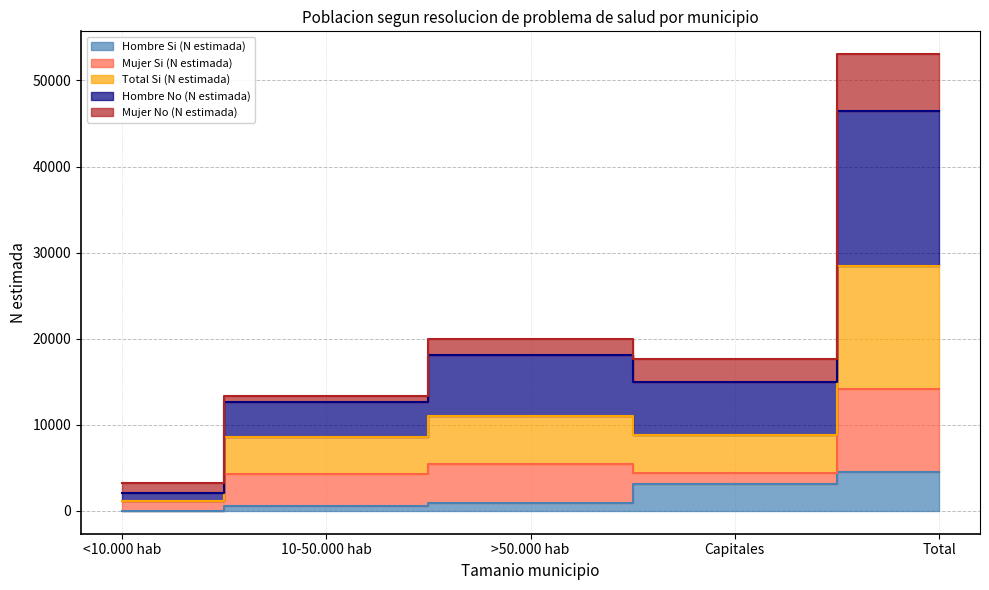

Which series has the largest total across all categories?

Hombre No (N estimada)